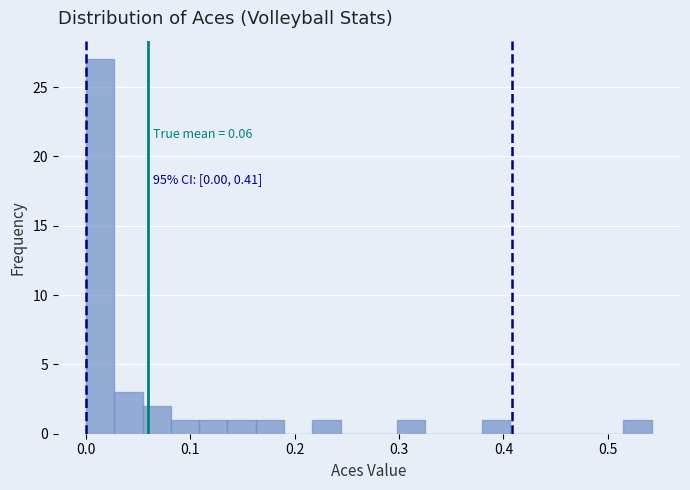

Around what value on the x-axis is the tallest bar? Give the approximate position of its centre, as read against the axis.

0.01